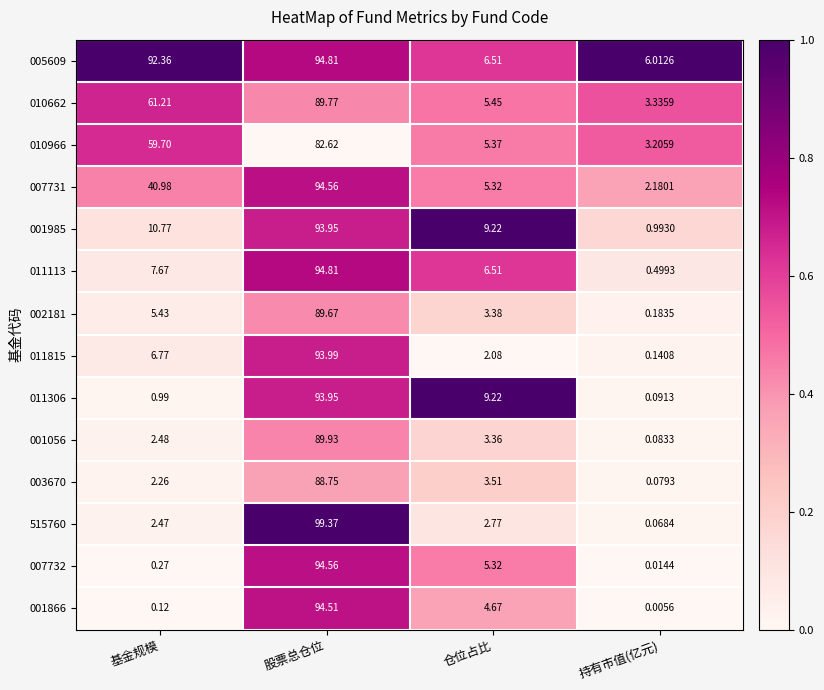

Which label corresponds to the largest value in the chart?

股票总仓位